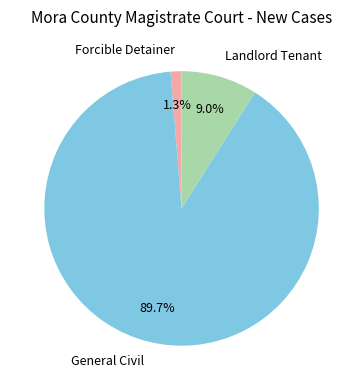

Count the number of slices in the pie.

3